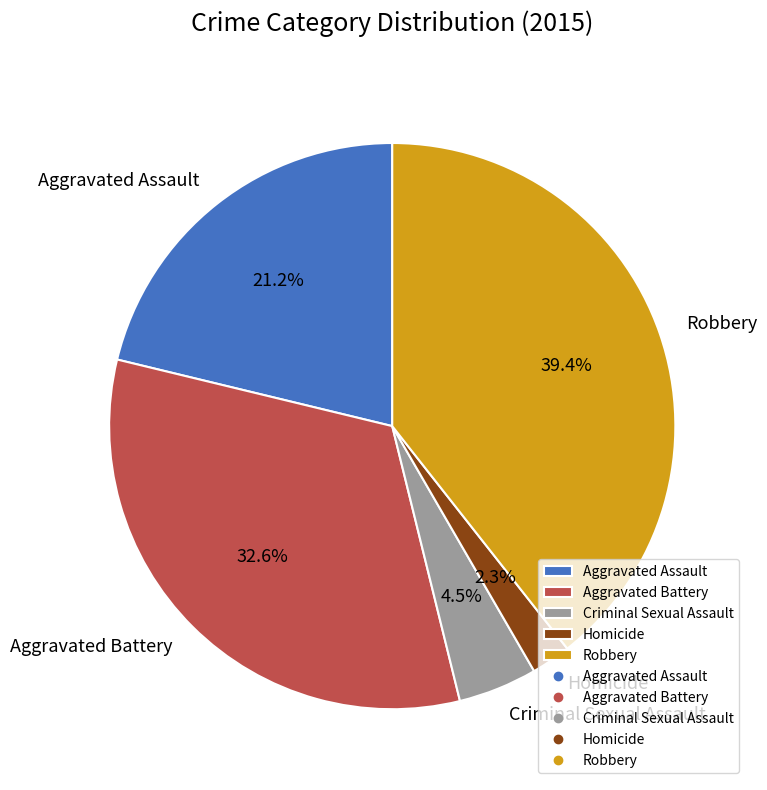

What is the total percentage of Aggravated Battery and Robbery?

72.0%